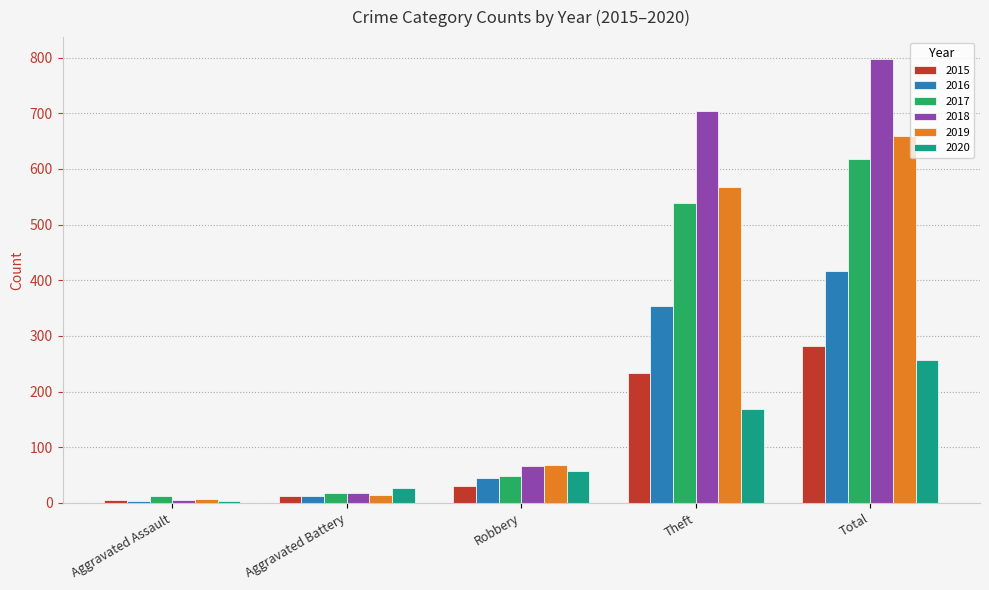

How many bars are there in total?

30